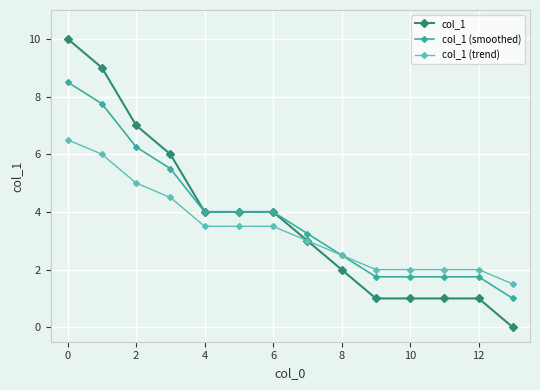

What is the sum of all col_1 values?

53.0